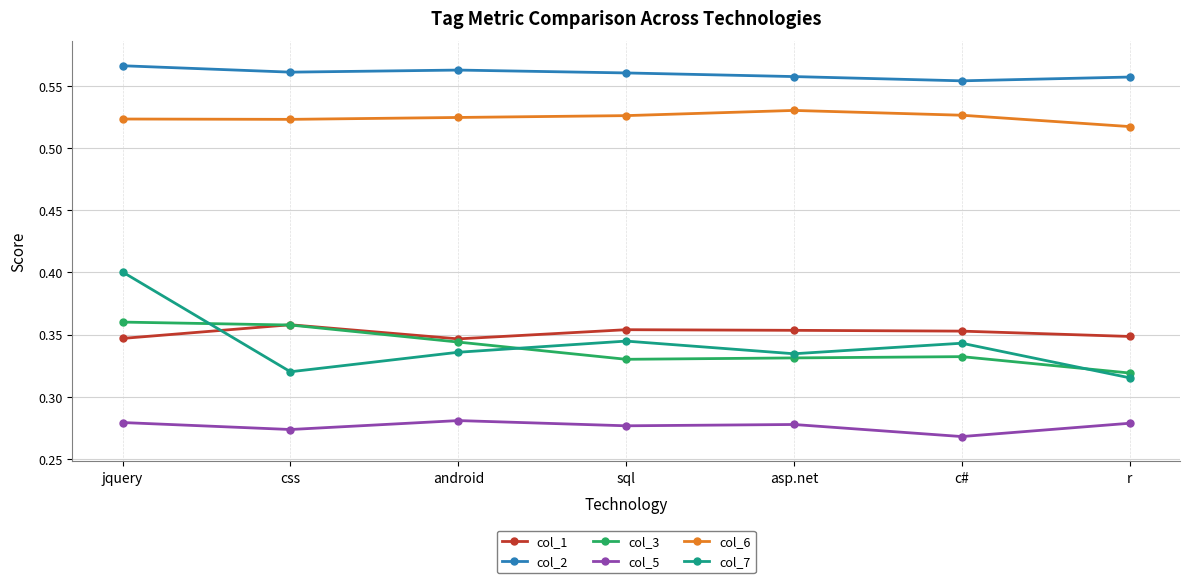

True or false: col_5 and col_3 cross at least once.

False